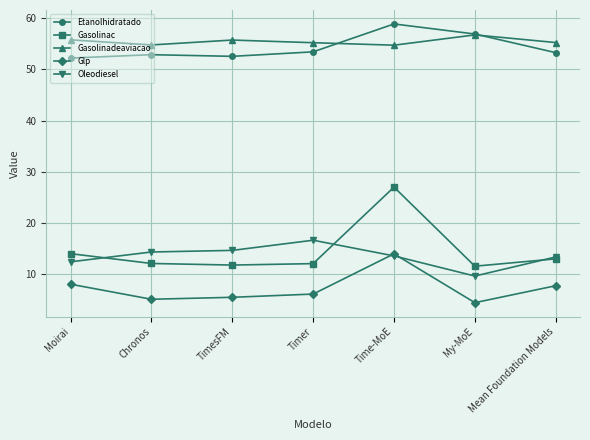

True or false: Gasolinadeaviacao and Glp cross at least once.

False